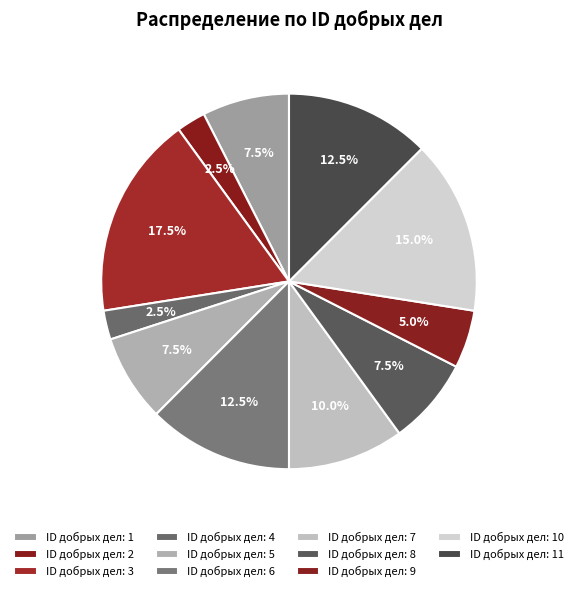

Count the number of slices in the pie.

11